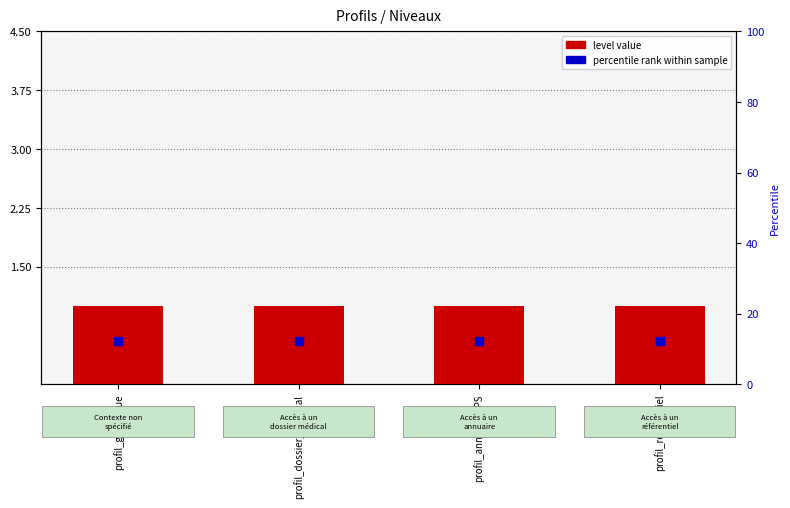

At how many categories does at least one series exceed 0?

4